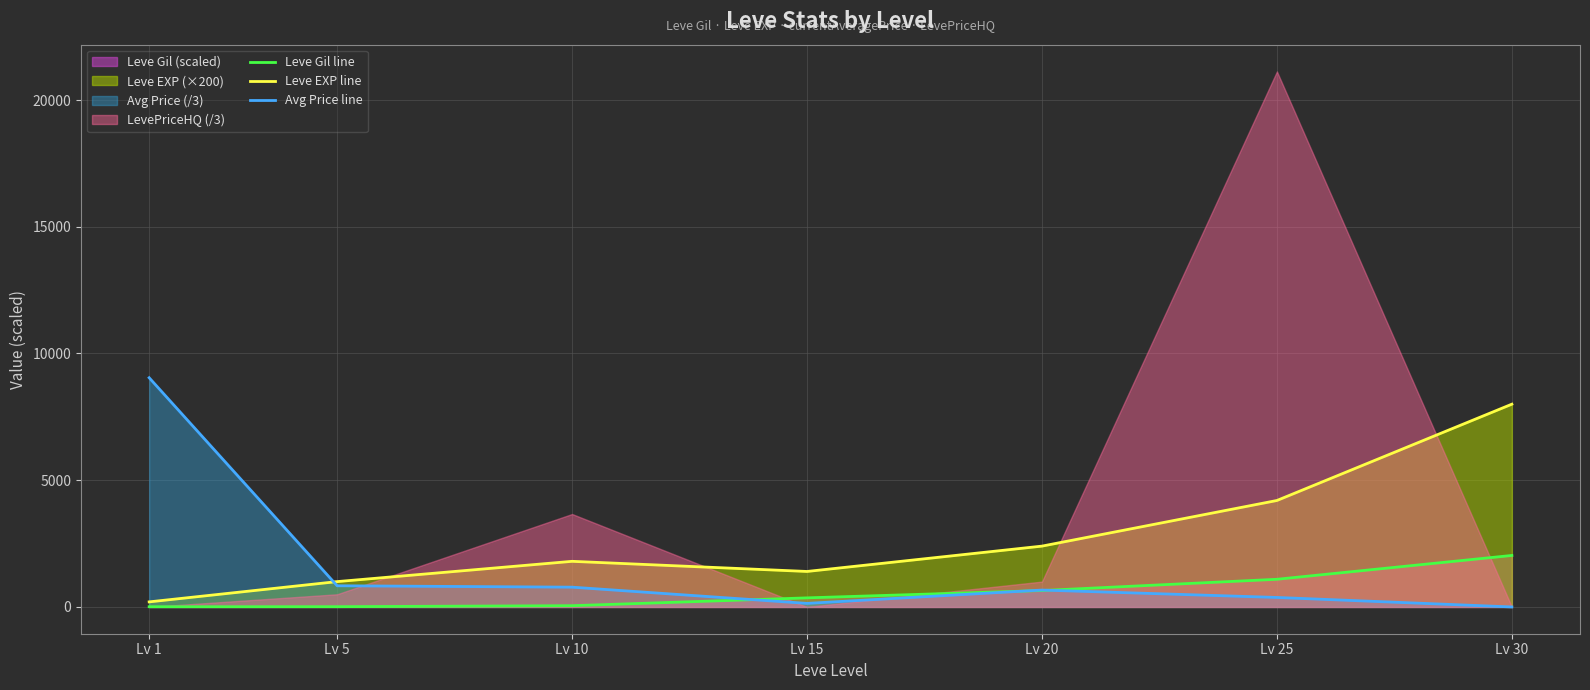

Is it true that Leve EXP line equals 1800.0 at Lv 10?

True